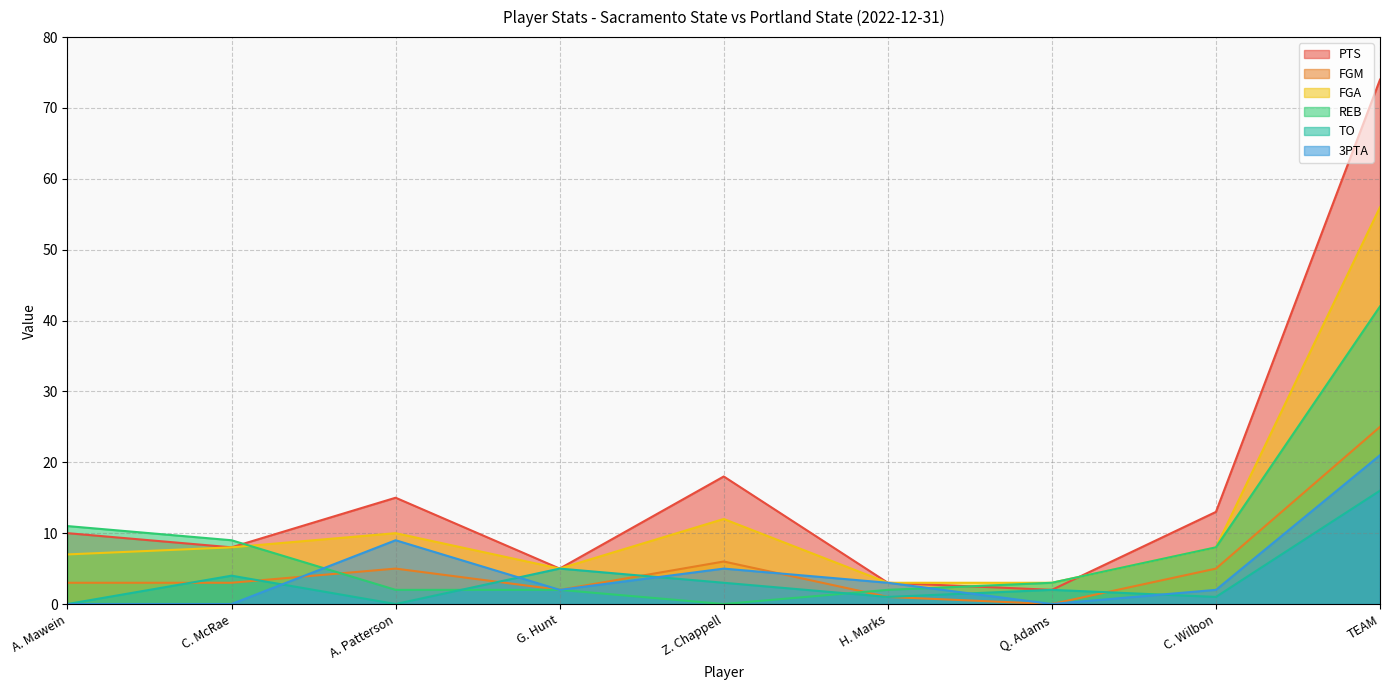

Is the value of PTS at Z. Chappell greater than the value of 3PTA at Q. Adams?

Yes